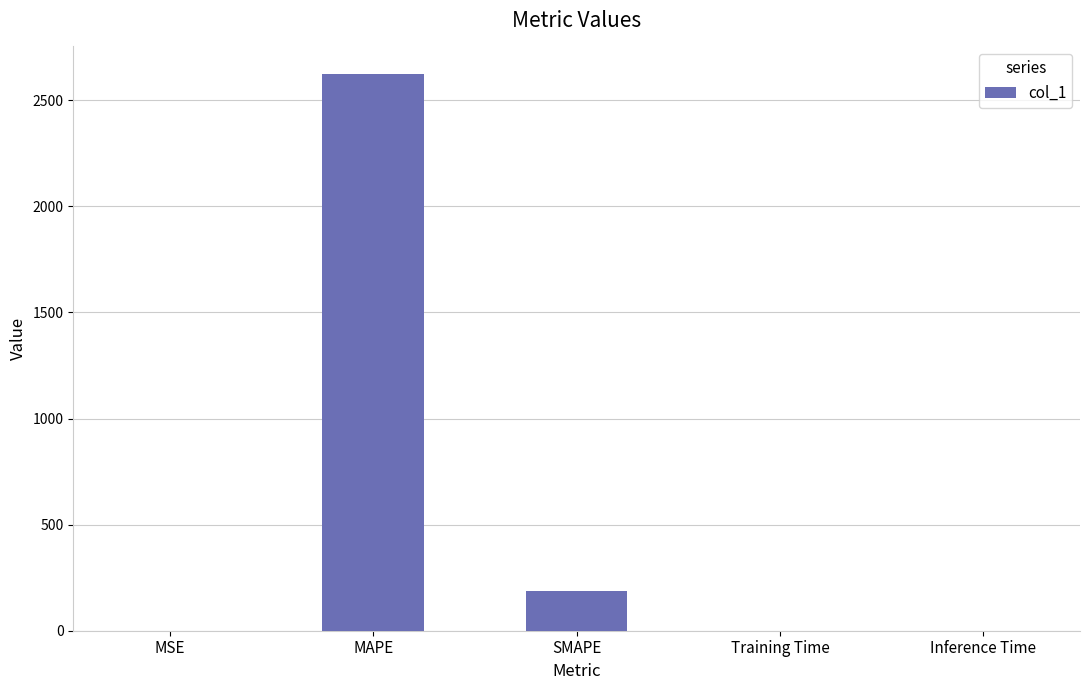

The value at SMAPE is 325.7. True or false?

False